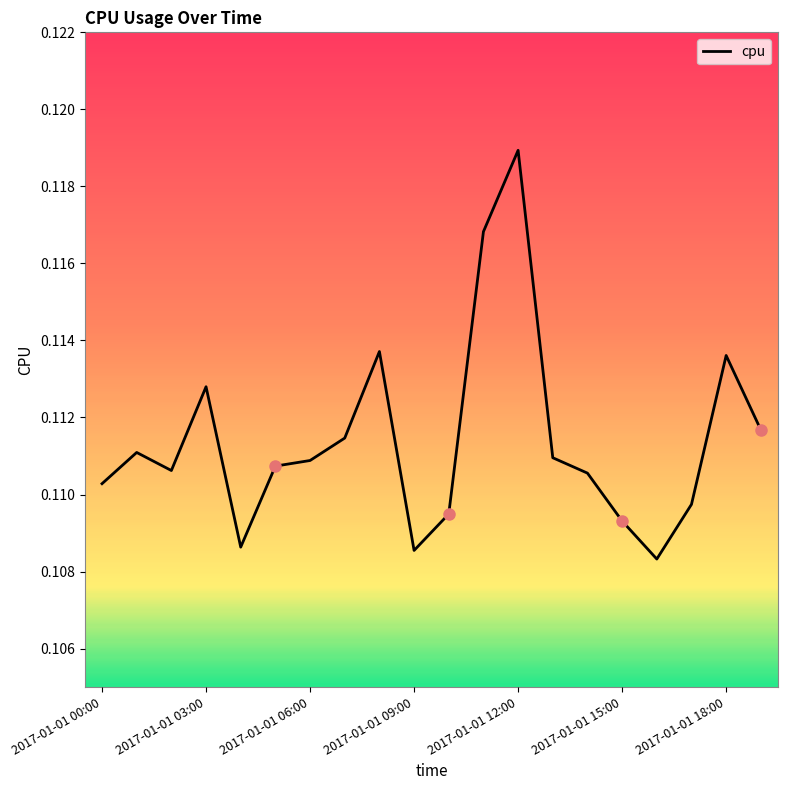

Which category has the highest value across all series?

2017-01-01 12:00